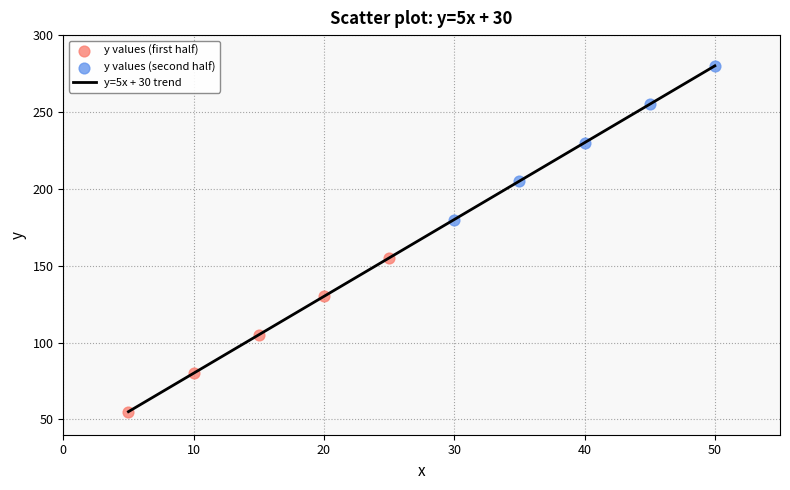

What is the greatest value displayed?

280